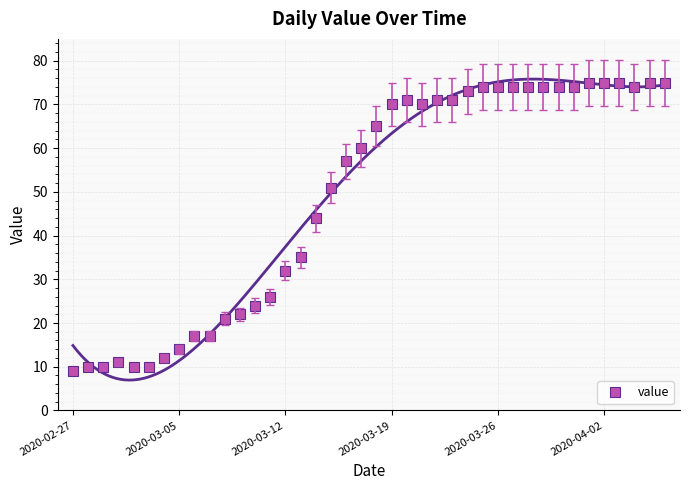

True or false: value has a value of 32 at 2020-03-12.

True